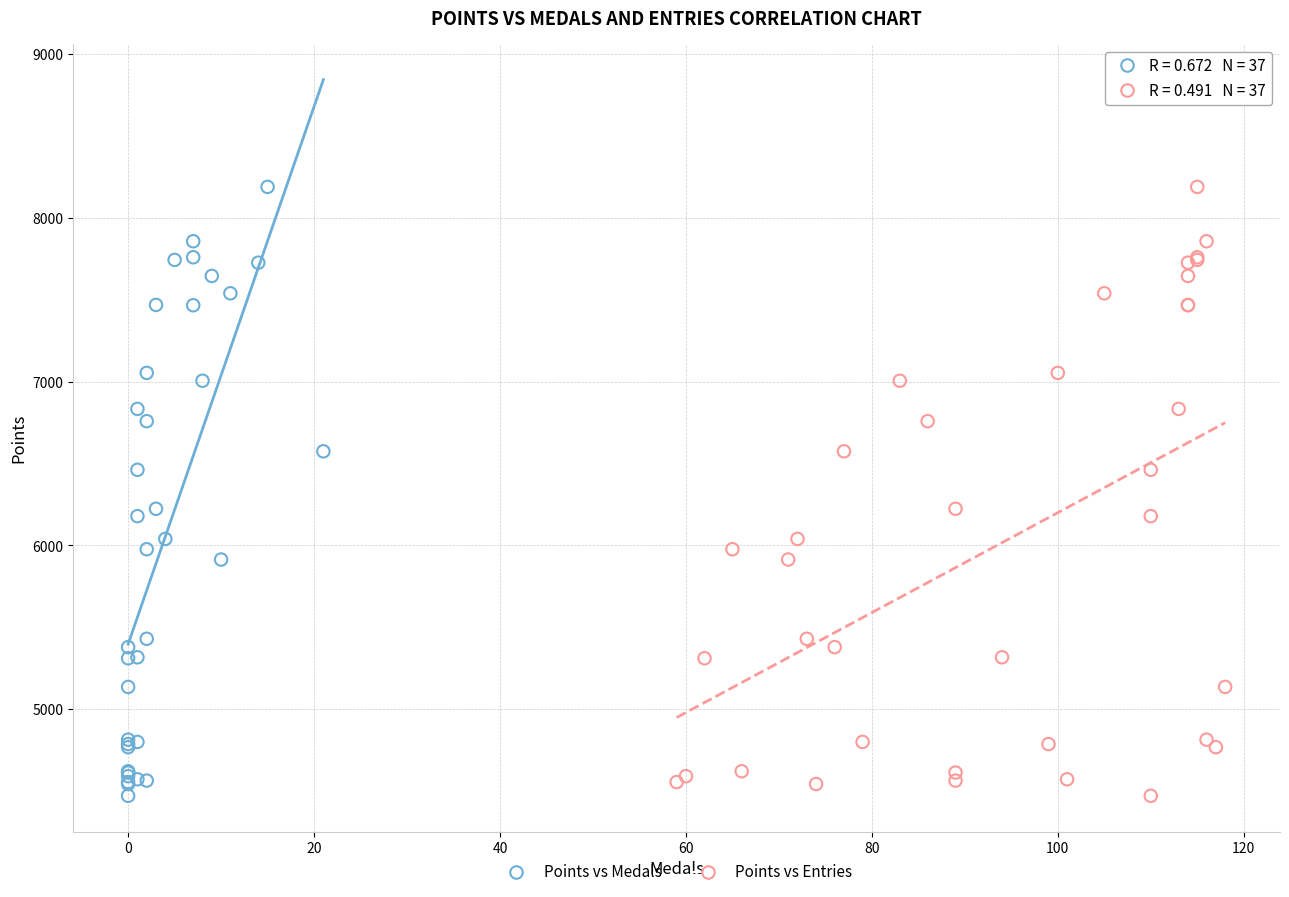

What are all the series names shown in the legend?

Points vs Medals, Points vs Entries